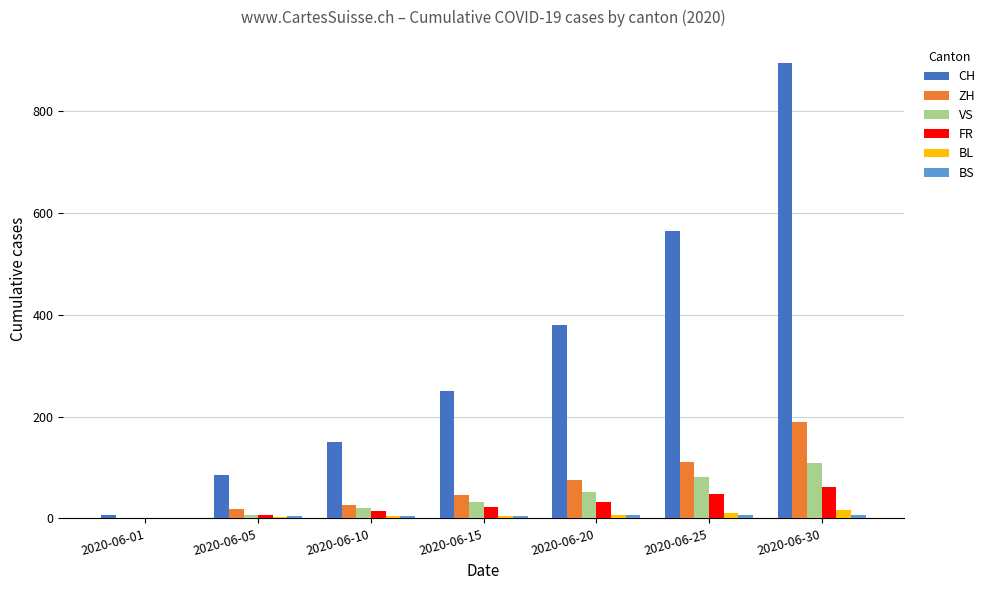

Which series has the largest range (max minus min)?

CH